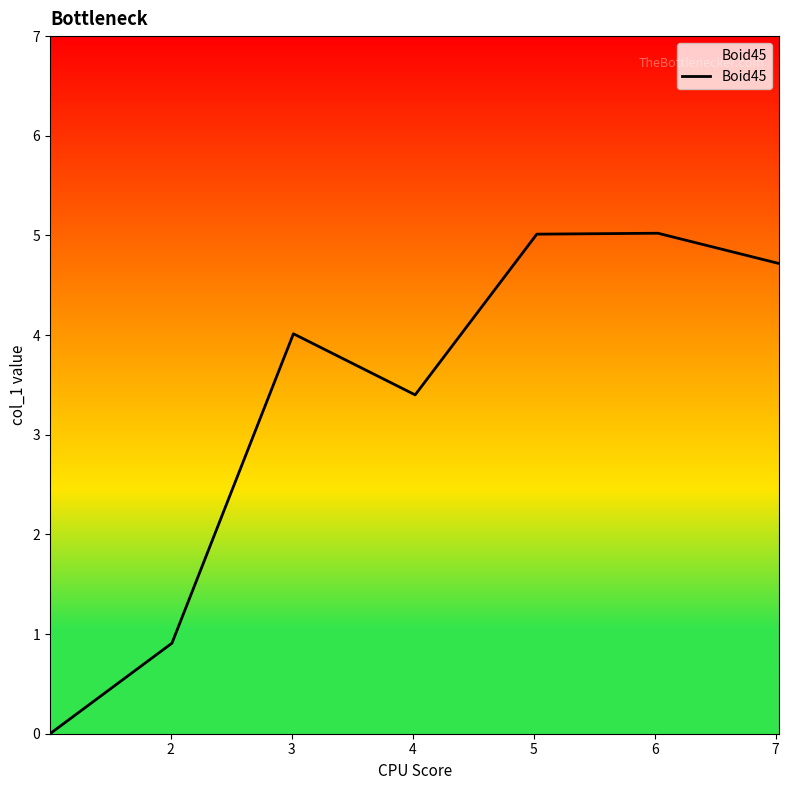

How many values are below 4?

3